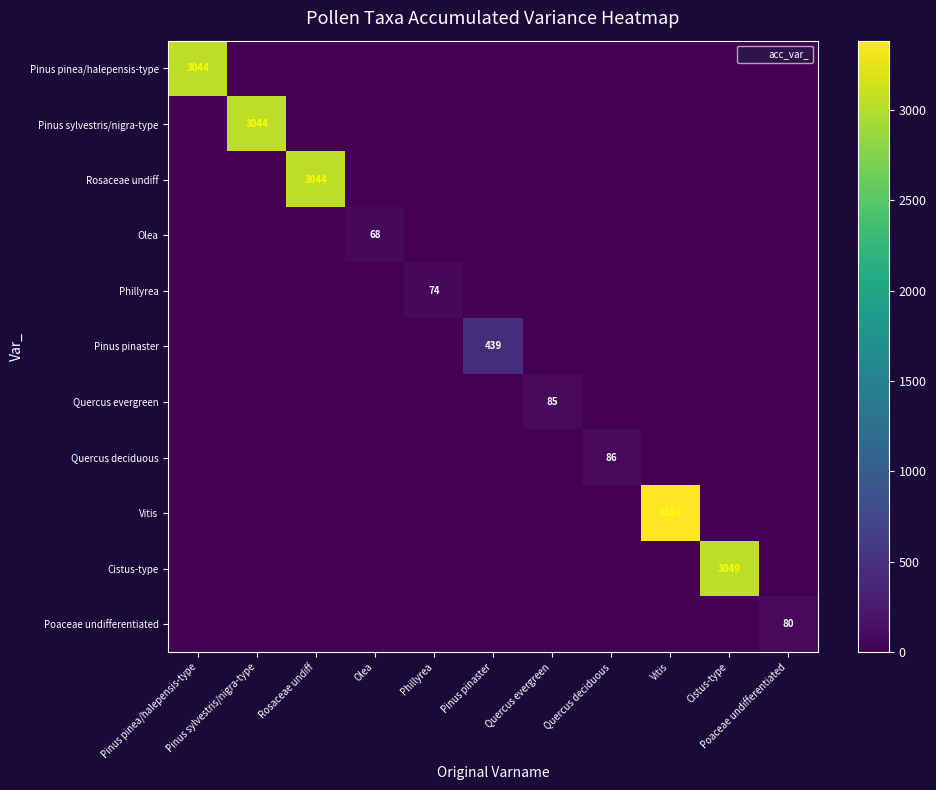

Is it true that Olea equals 0 at Vitis?

True